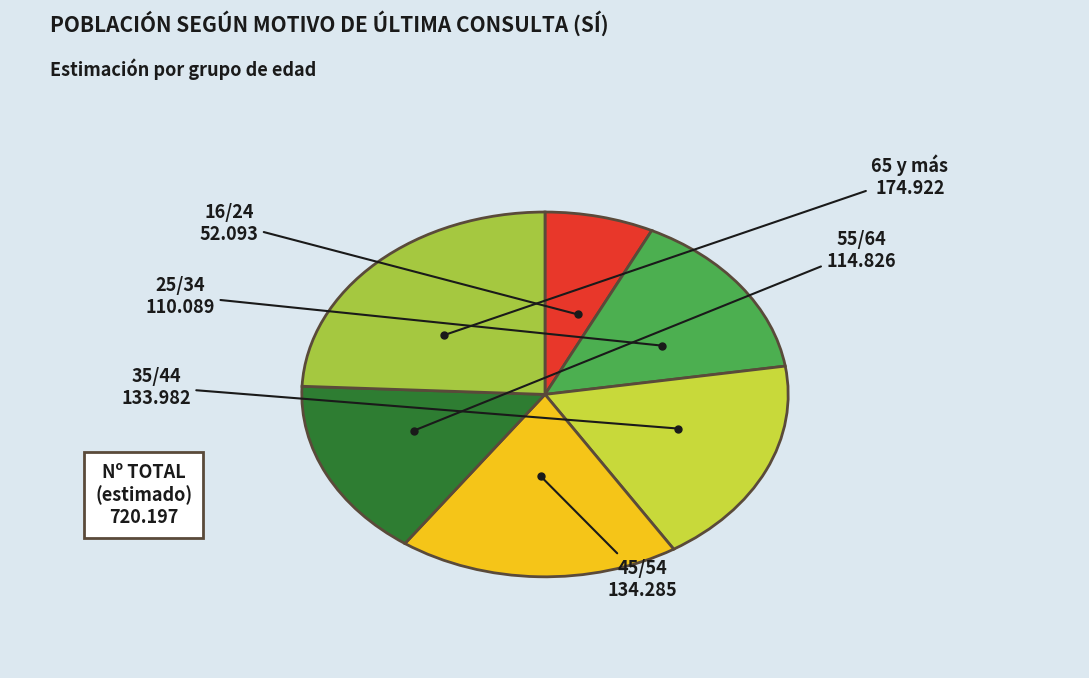

How many slices are in this pie chart?

6